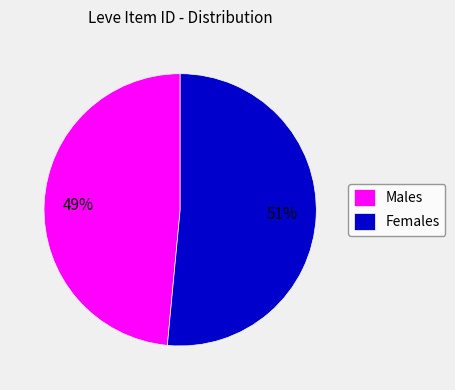

How many slices are in this pie chart?

2